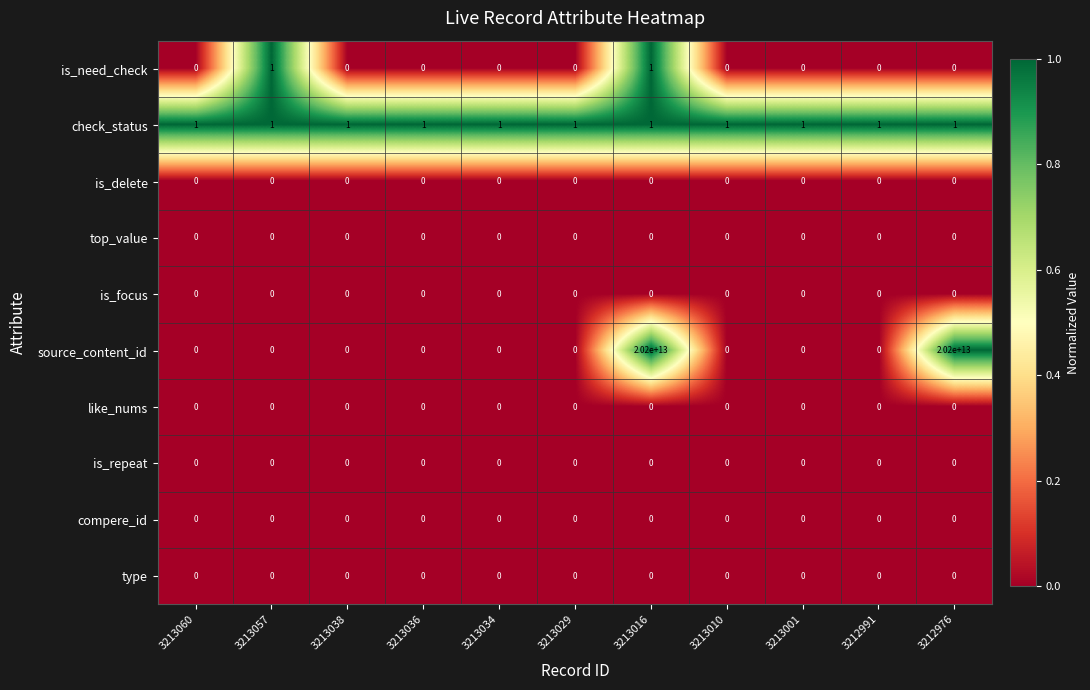

Which series has the largest total across all categories?

source_content_id